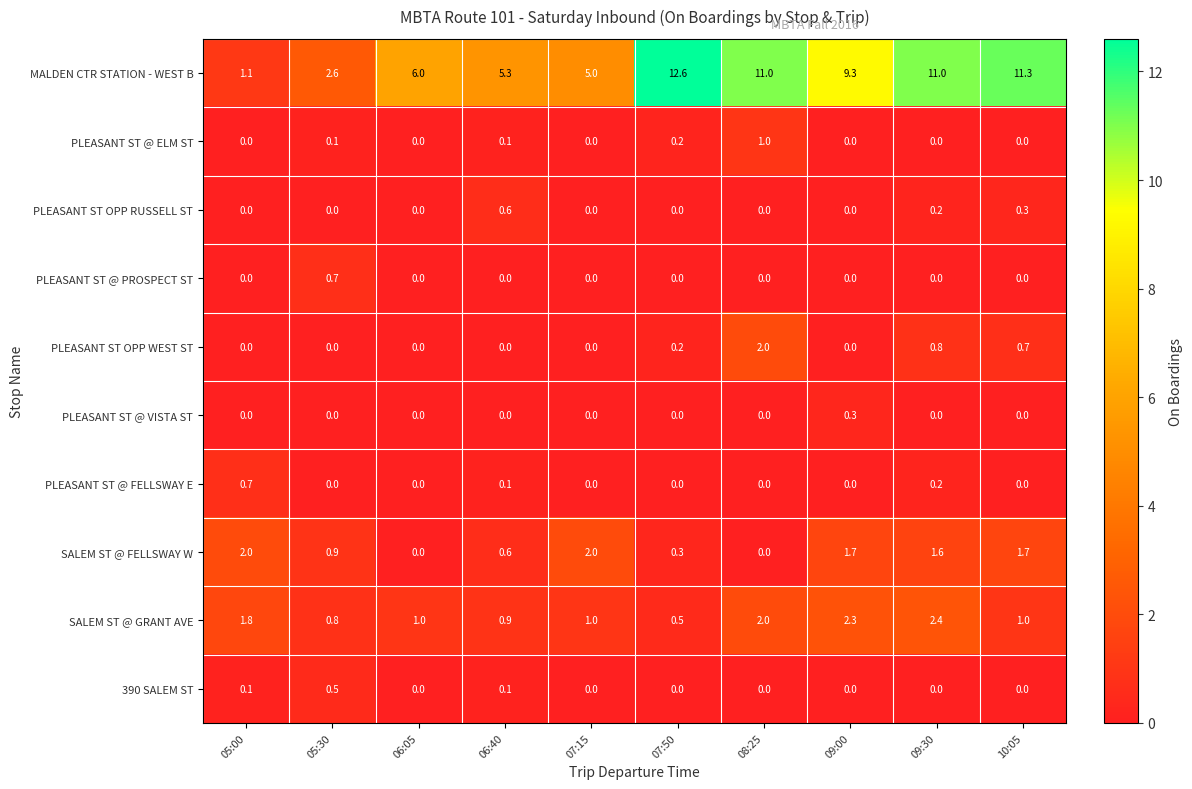

How many 390 SALEM ST values are between 0 and 1?

10